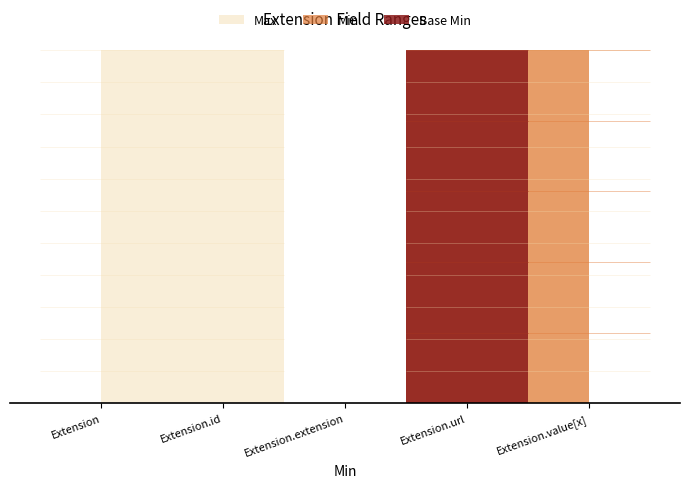

True or false: Base Min has more than 1 points higher than both neighbors.

False